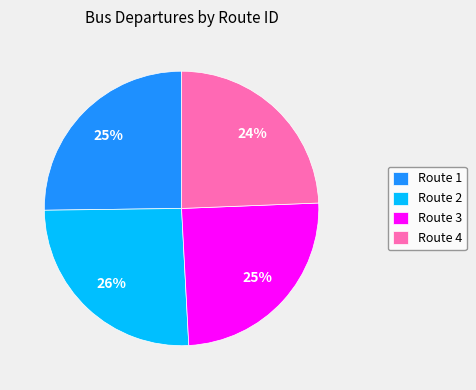

Does Route 4 represent more than half of the total?

No